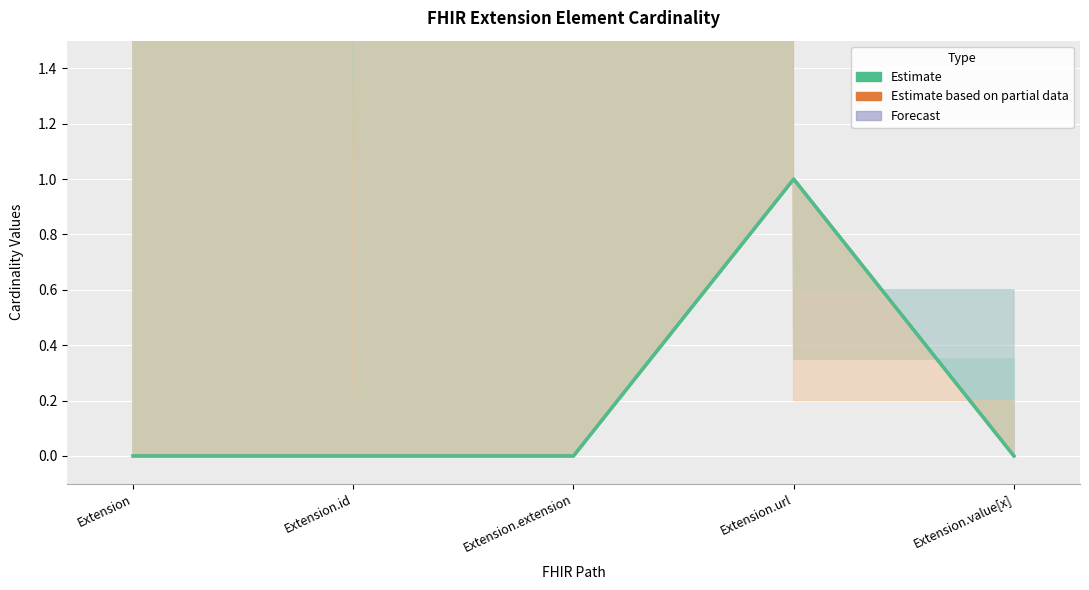

Where is Estimate based on partial data nearest to the value 0?

Extension